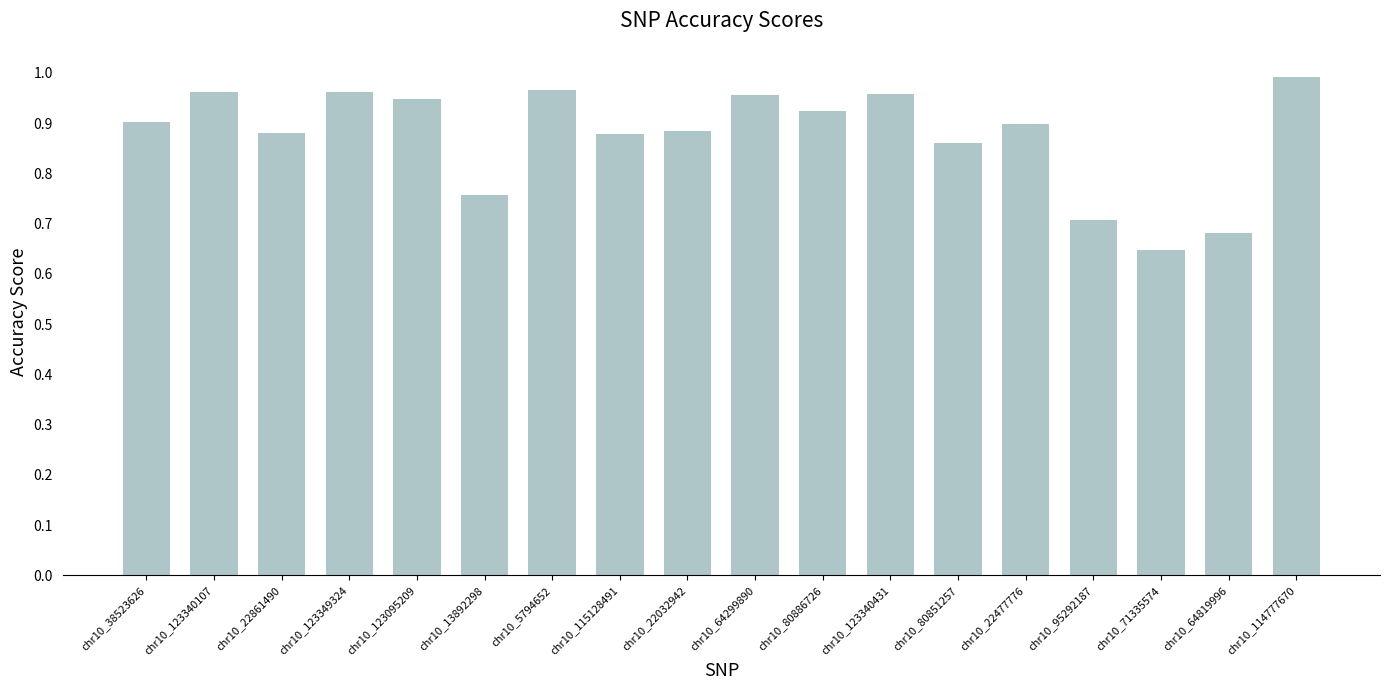

What is the label of the 2nd bar from the right?

chr10_64819996